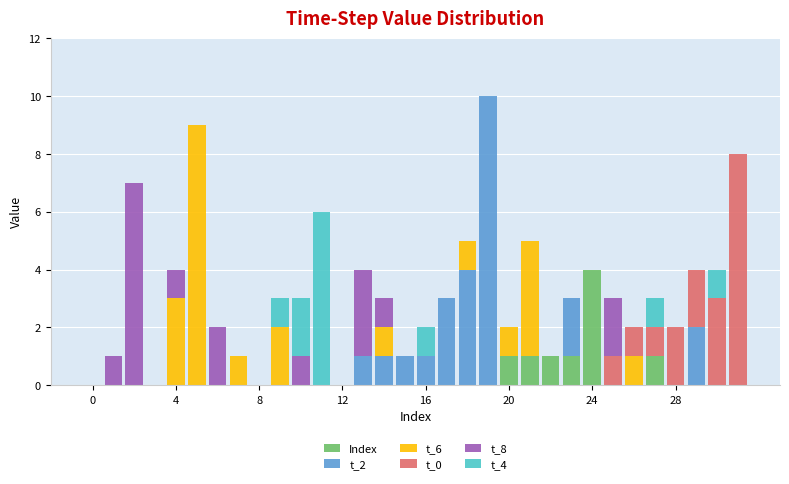

What is the highest value of the Index series?

4